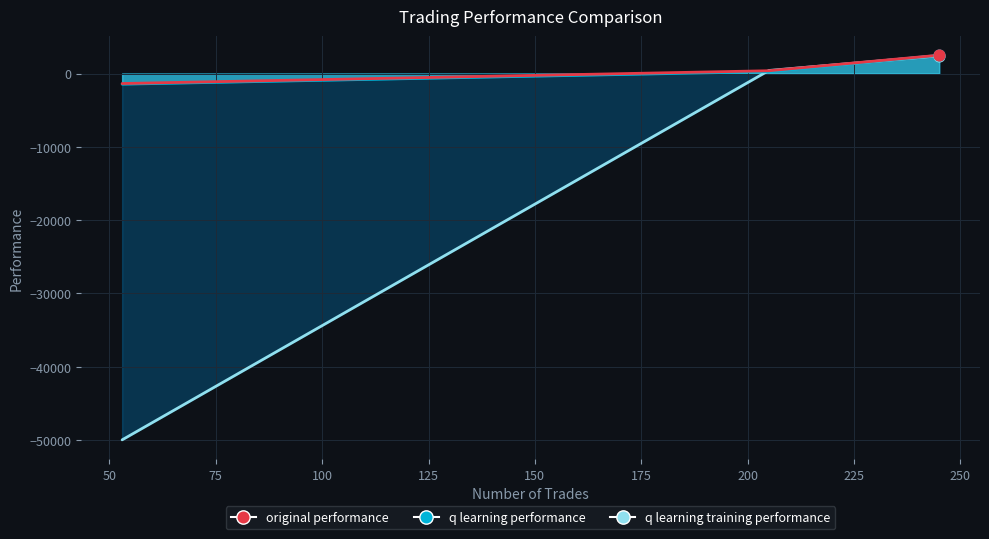

What is the total value across all series at 205?

1067.5